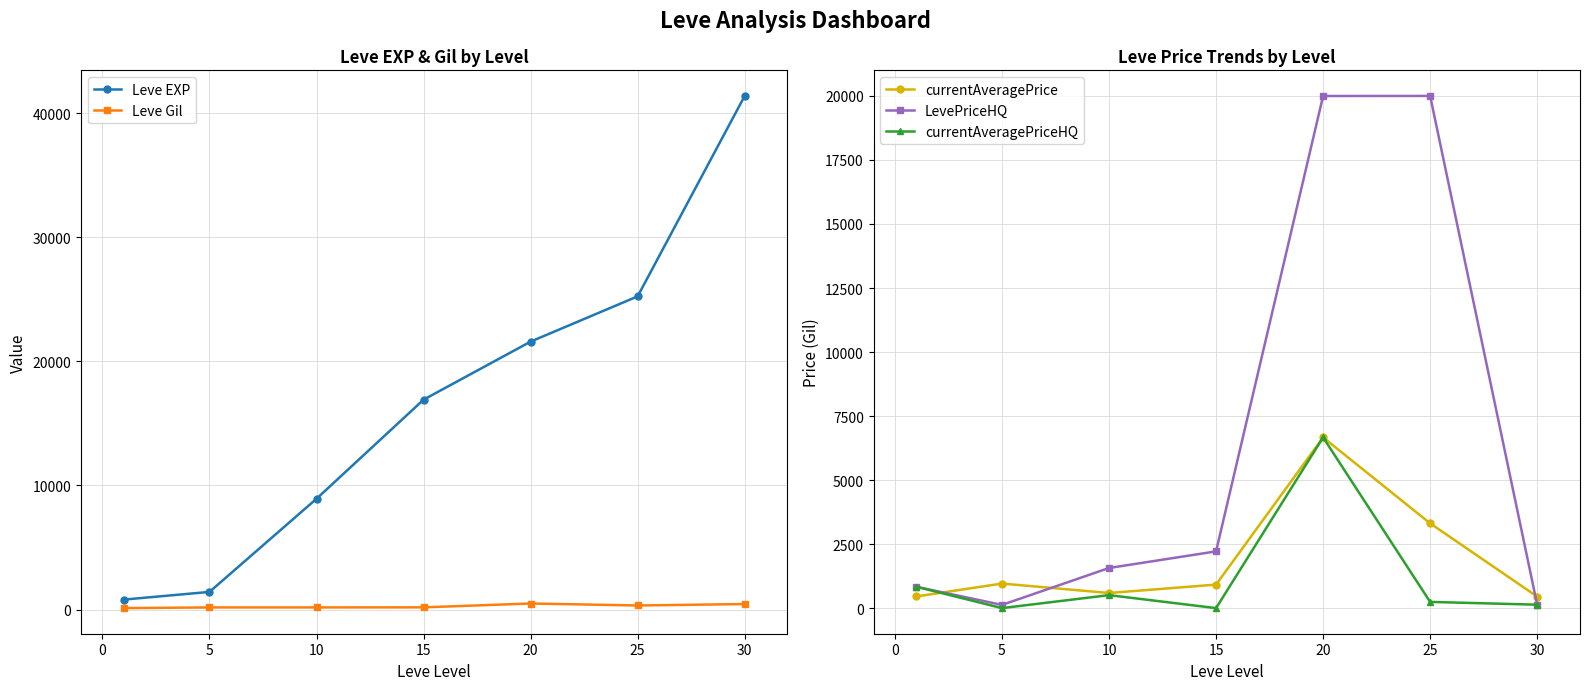

What is the sum of all currentAveragePrice values?

13347.7